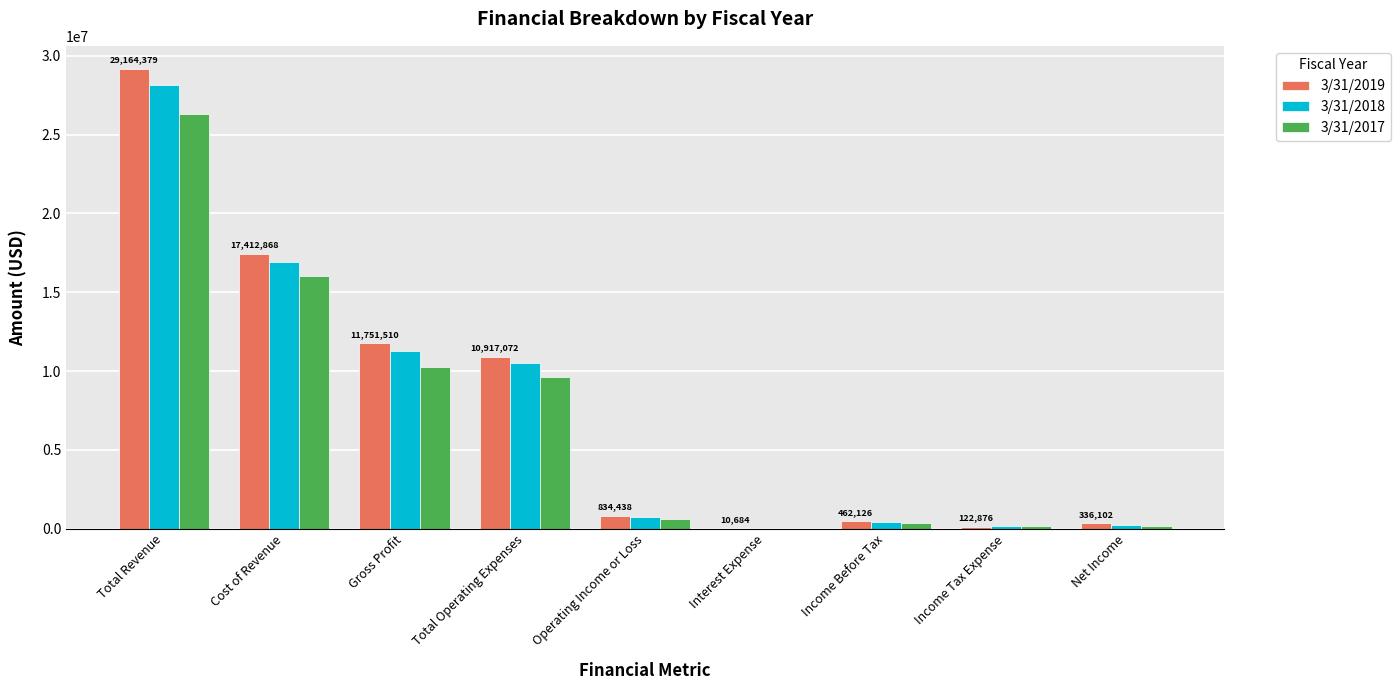

Is it true that 3/31/2017 equals 26663975 at Cost of Revenue?

False